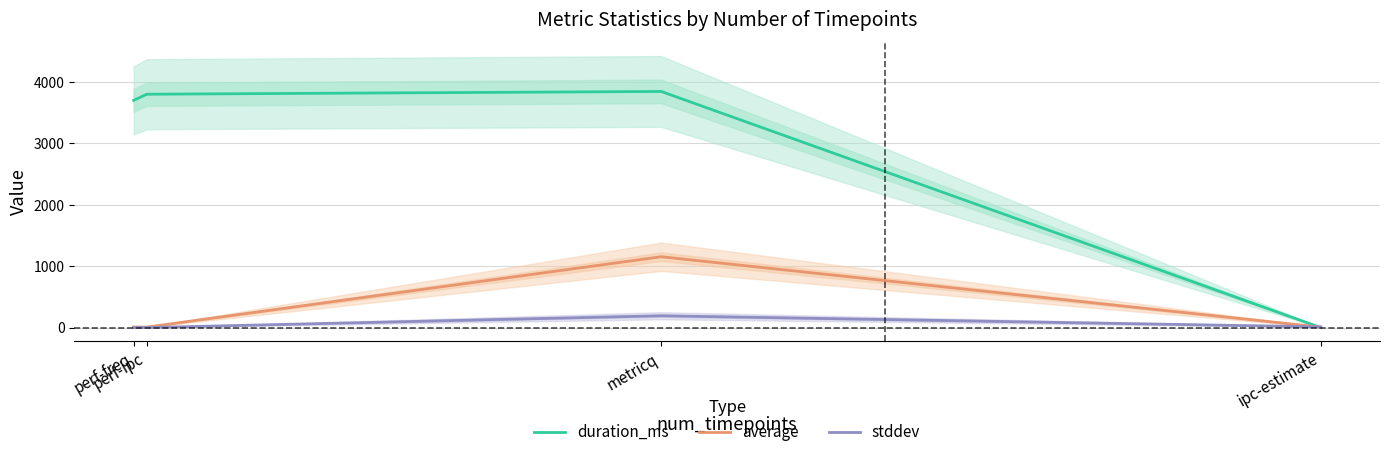

Is it true that duration_ms equals 3847.0 at metricq?

True